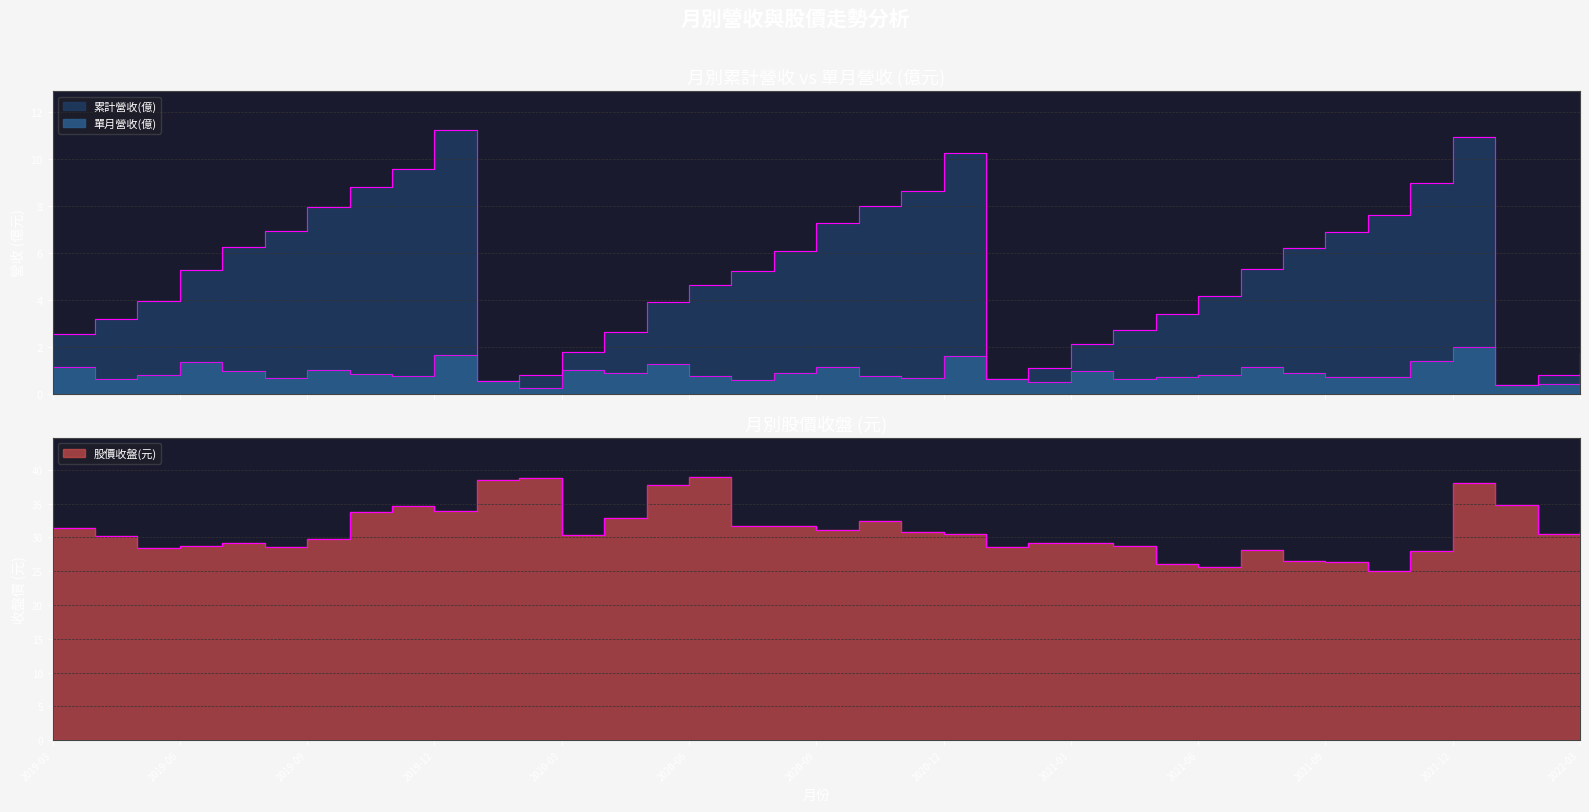

Which series changed the most between 2019-11 and 2021-04?

累計營收(億)